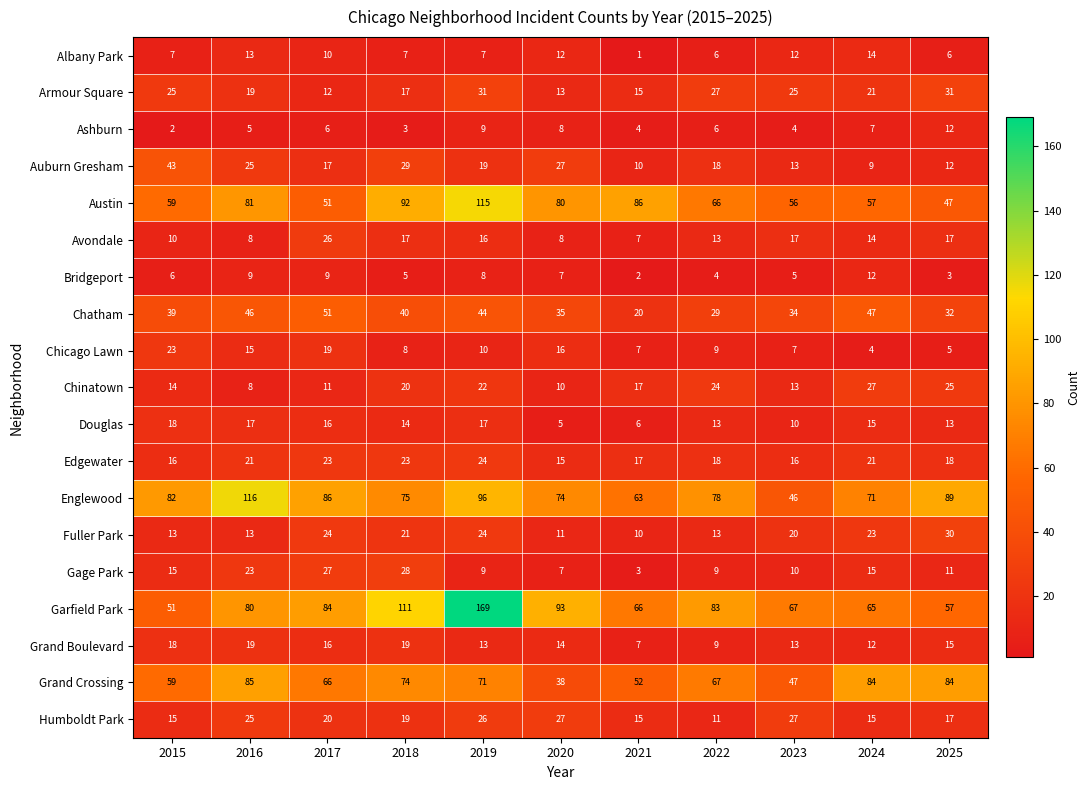

Is it true that Grand Crossing equals 85 at 2016?

True